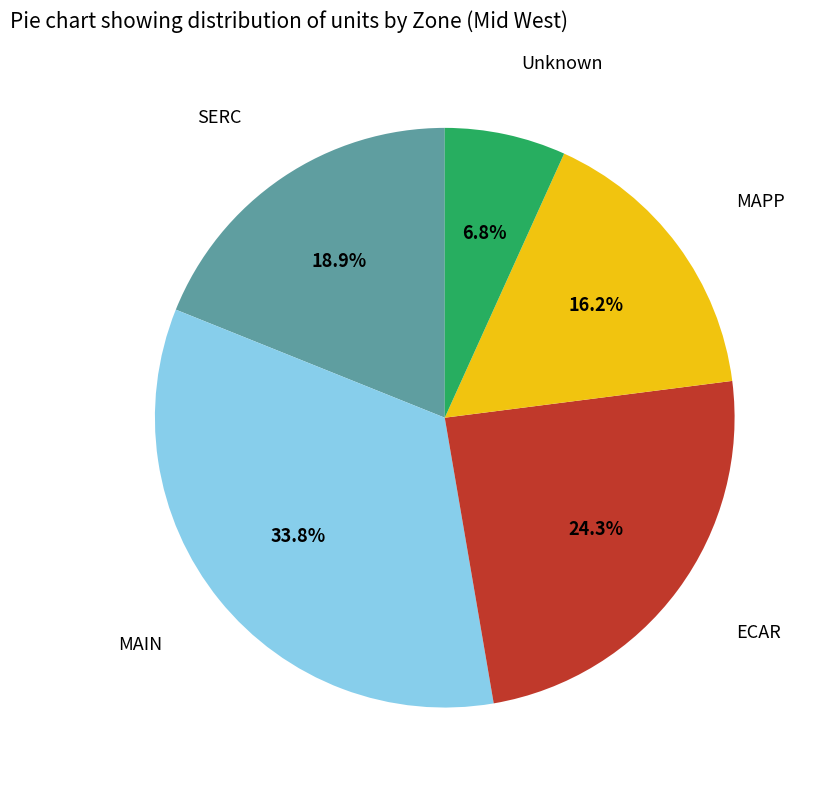

What is the ratio of the value at Unknown to the value at SERC?

0.4